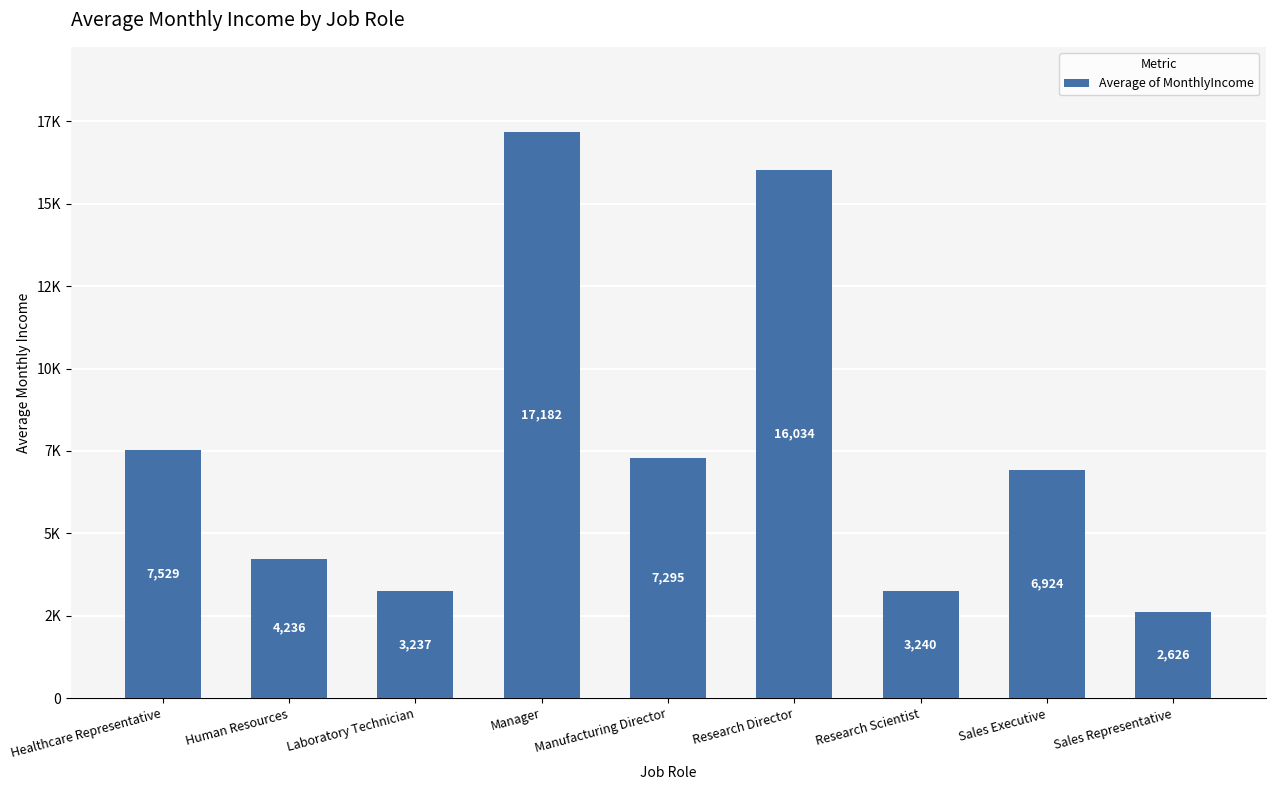

What is the difference between the values at Sales Executive and Sales Representative?

4298.3